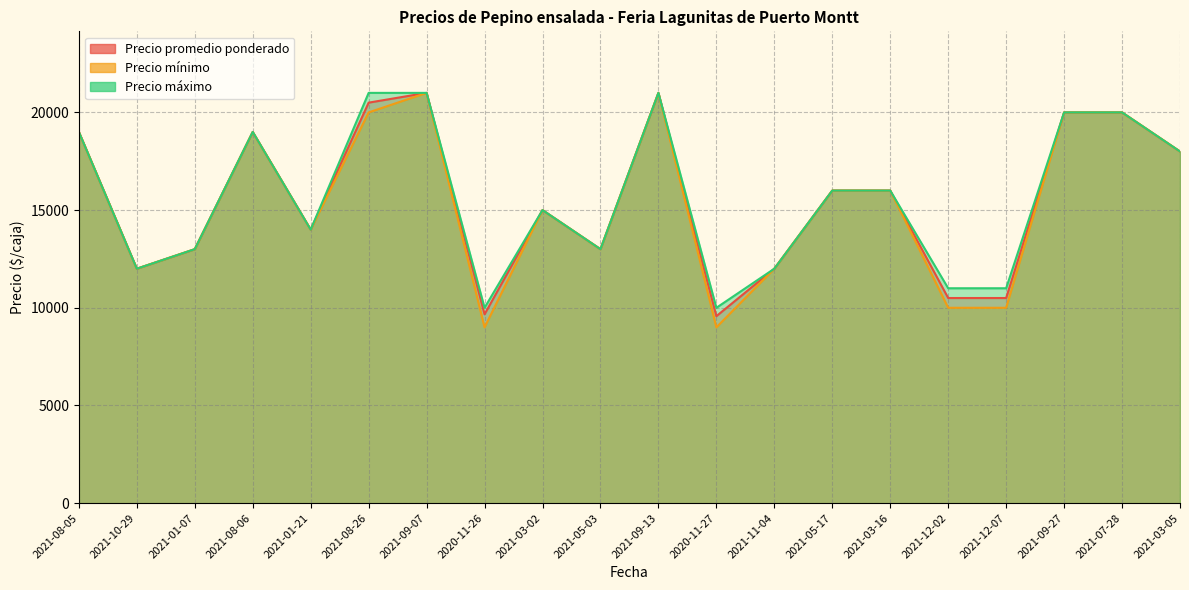

List the labels in order of Precio máximo value, smallest first.

2020-11-26, 2020-11-27, 2021-12-02, 2021-12-07, 2021-10-29, 2021-11-04, 2021-01-07, 2021-05-03, 2021-01-21, 2021-03-02, 2021-05-17, 2021-03-16, 2021-03-05, 2021-08-05, 2021-08-06, 2021-09-27, 2021-07-28, 2021-08-26, 2021-09-07, 2021-09-13